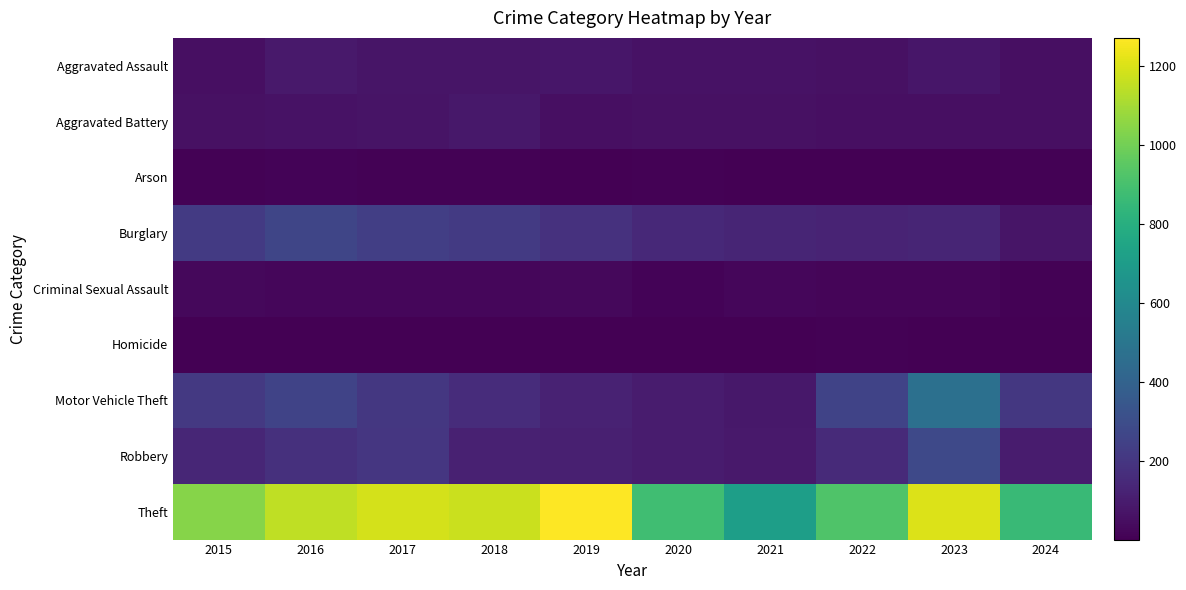

At which category is the sum across all series the highest?

2023